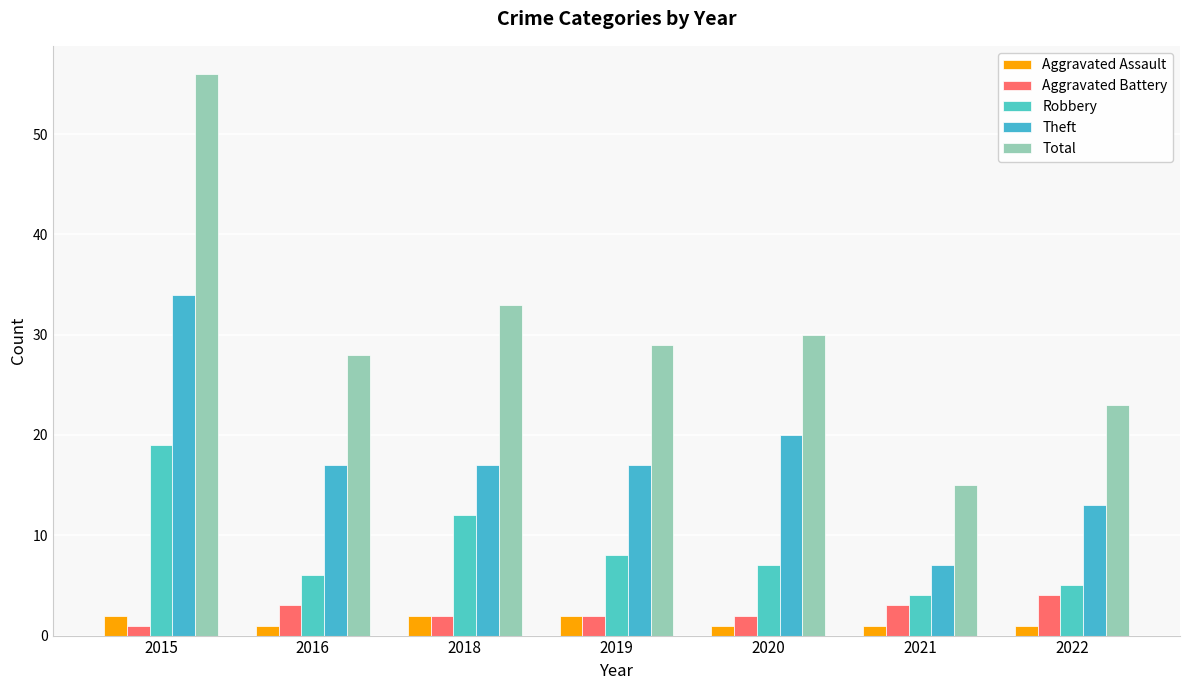

How many categories are shown in the chart?

7